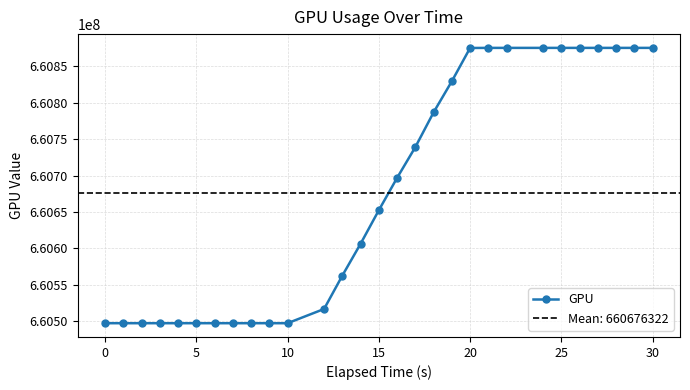

Is this an area chart (filled region under the line)?

No